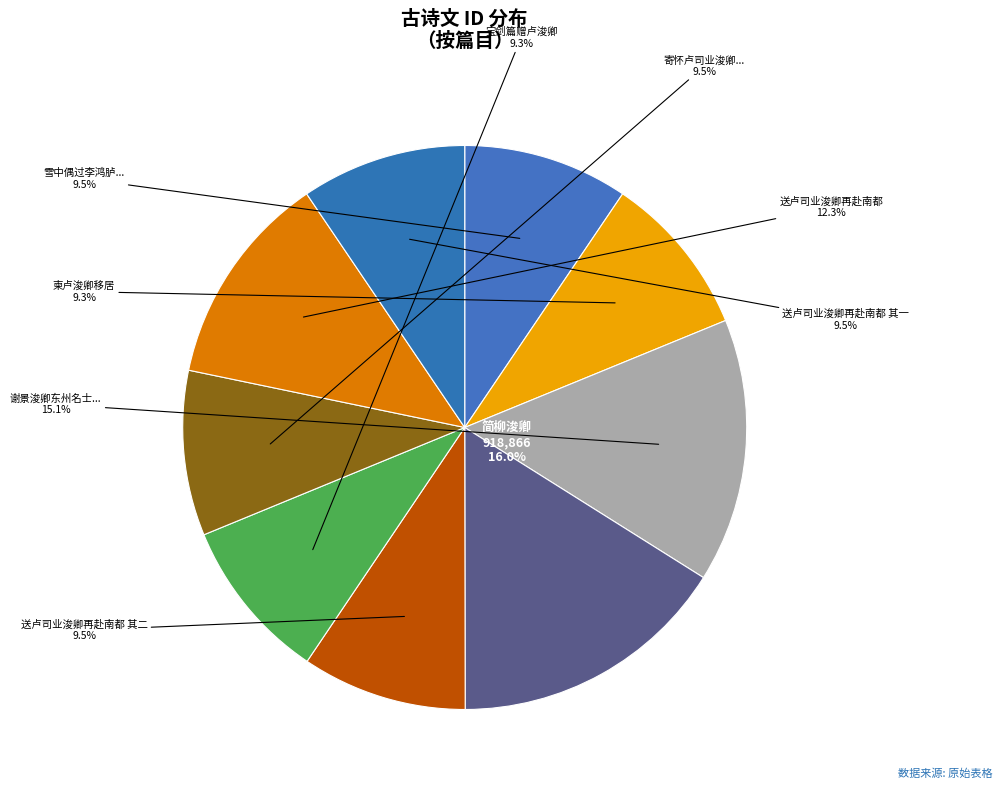

Which slice is the largest?

简柳浚卿